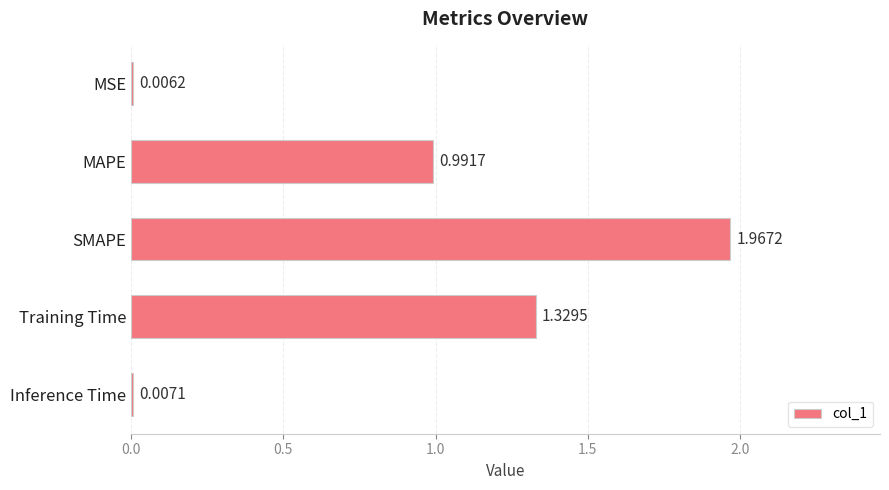

At which label is the value closest to 0?

MSE